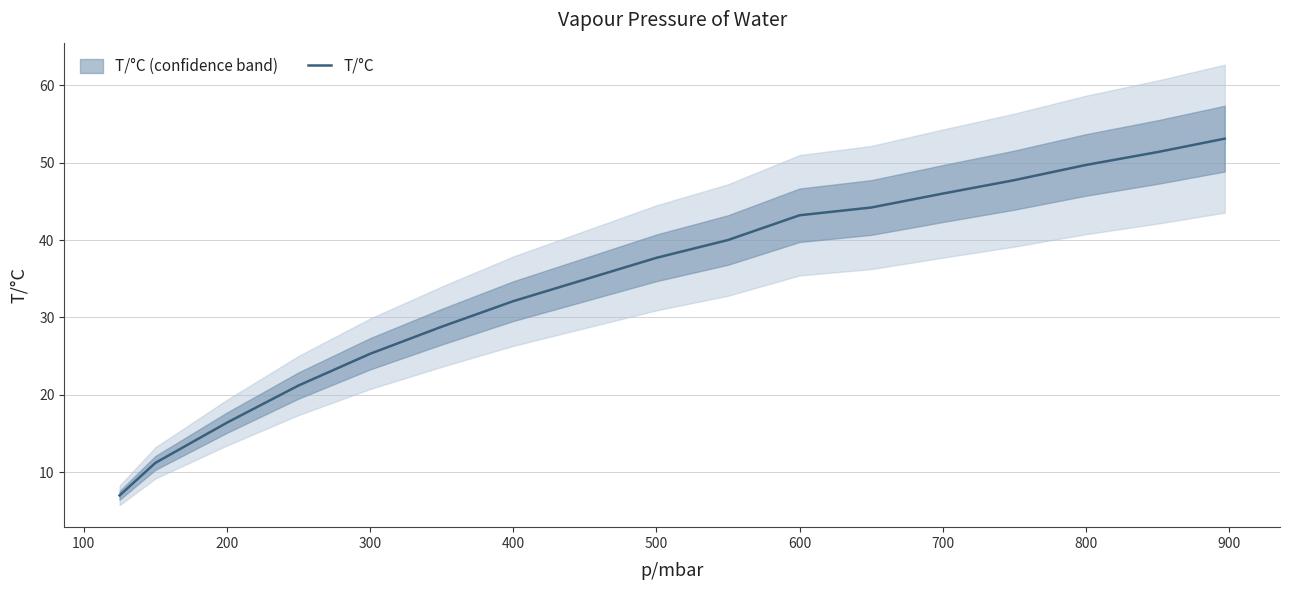

What is the value of the 14th point from the left?

47.7